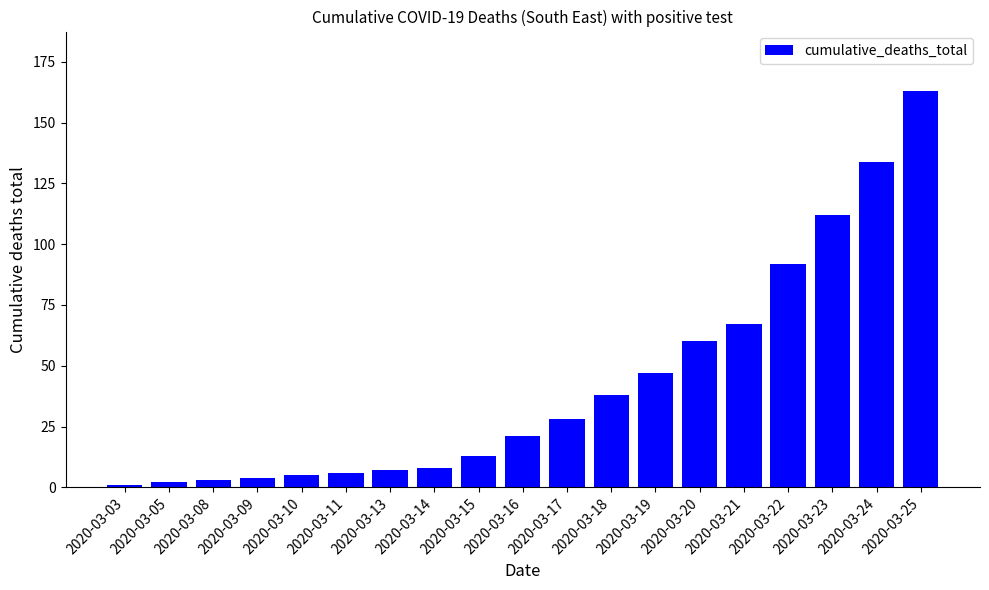

What is the smallest value displayed?

1